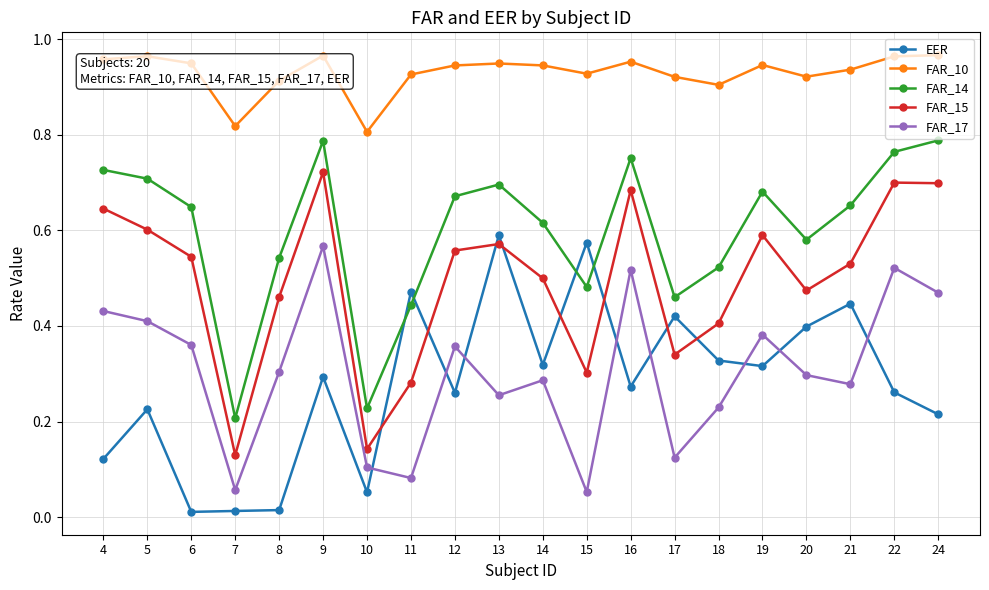

Is this an area chart (filled region under the line)?

No